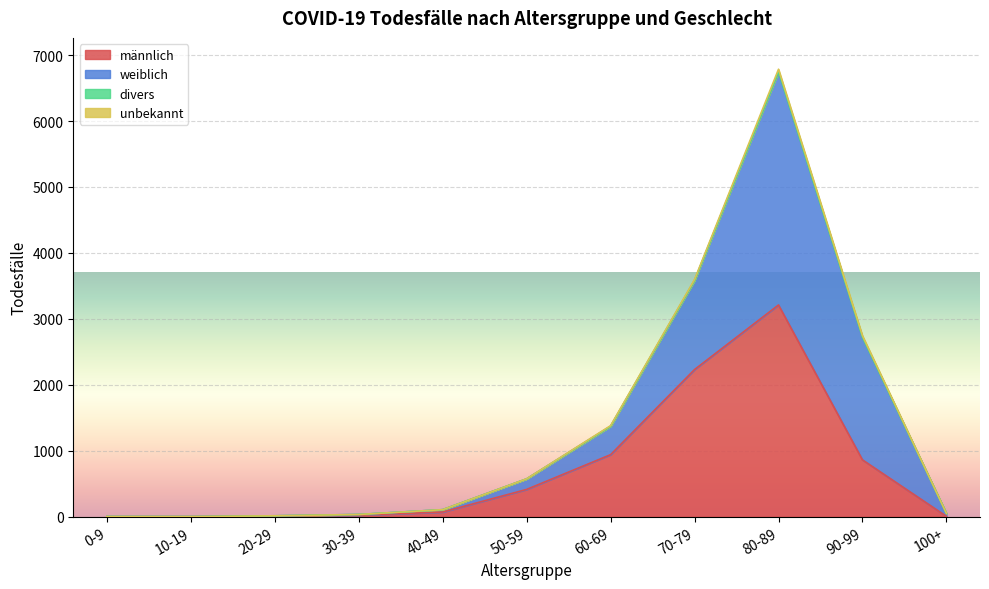

What is the difference between the maximum and second lowest values in the weiblich series?

3535